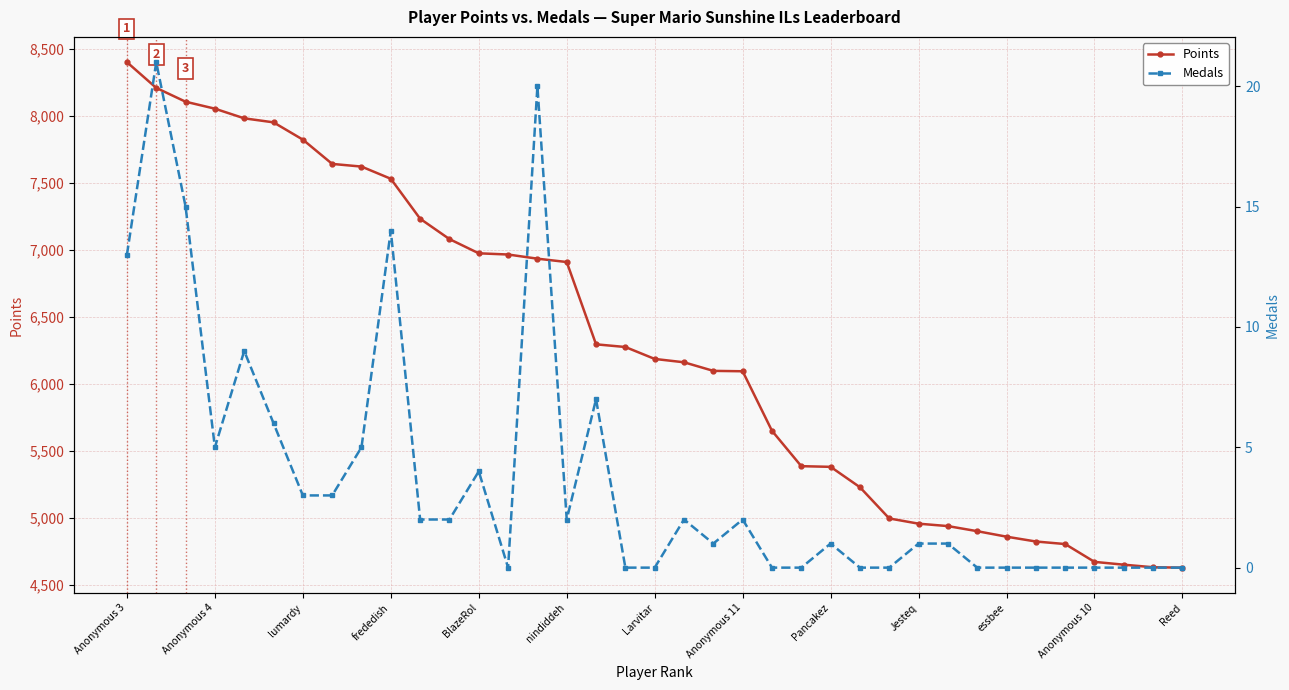

What is the lowest value of the Points series?

4628